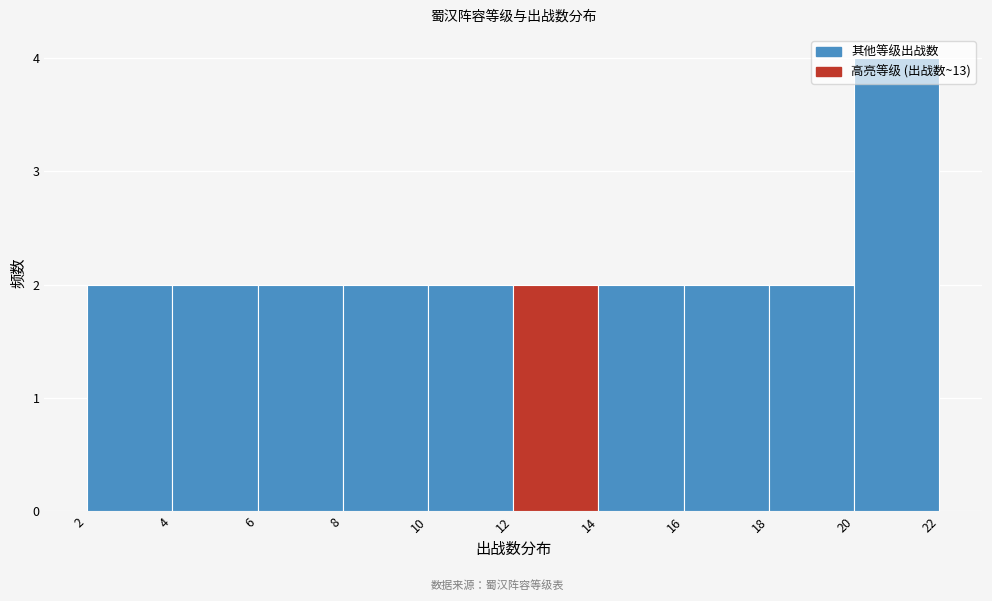

Reading left to right, transcribe this chart: for each bar, give the range it covers on the x-axis and its height. The values are not printed on the chart, so give them approximately, as read against the axis.

2 to 4: 2
4 to 6: 2
6 to 8: 2
8 to 10: 2
10 to 12: 2
12 to 14: 2
14 to 16: 2
16 to 18: 2
18 to 20: 2
20 to 22: 4